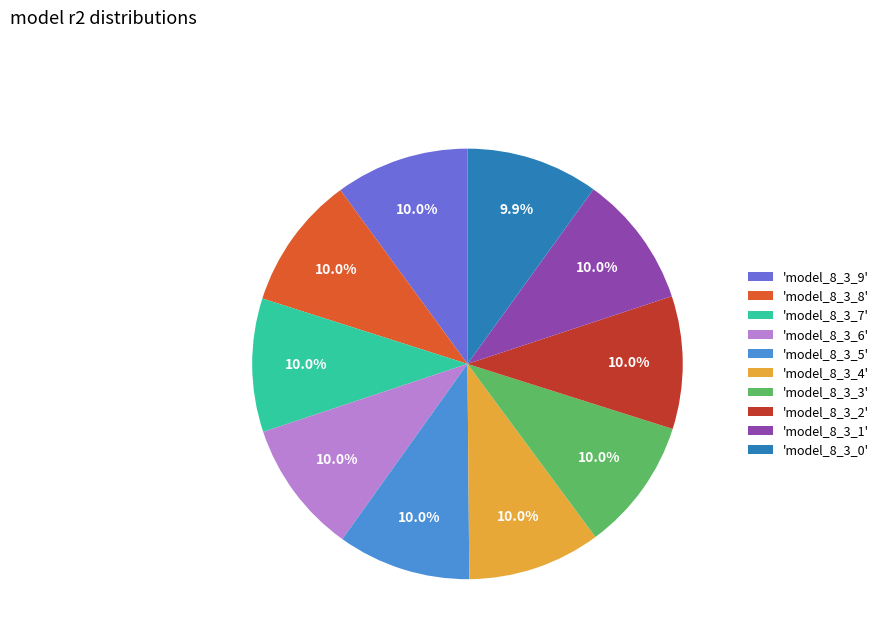

What is the total percentage of 'model_8_3_1' and 'model_8_3_0'?

19.9%